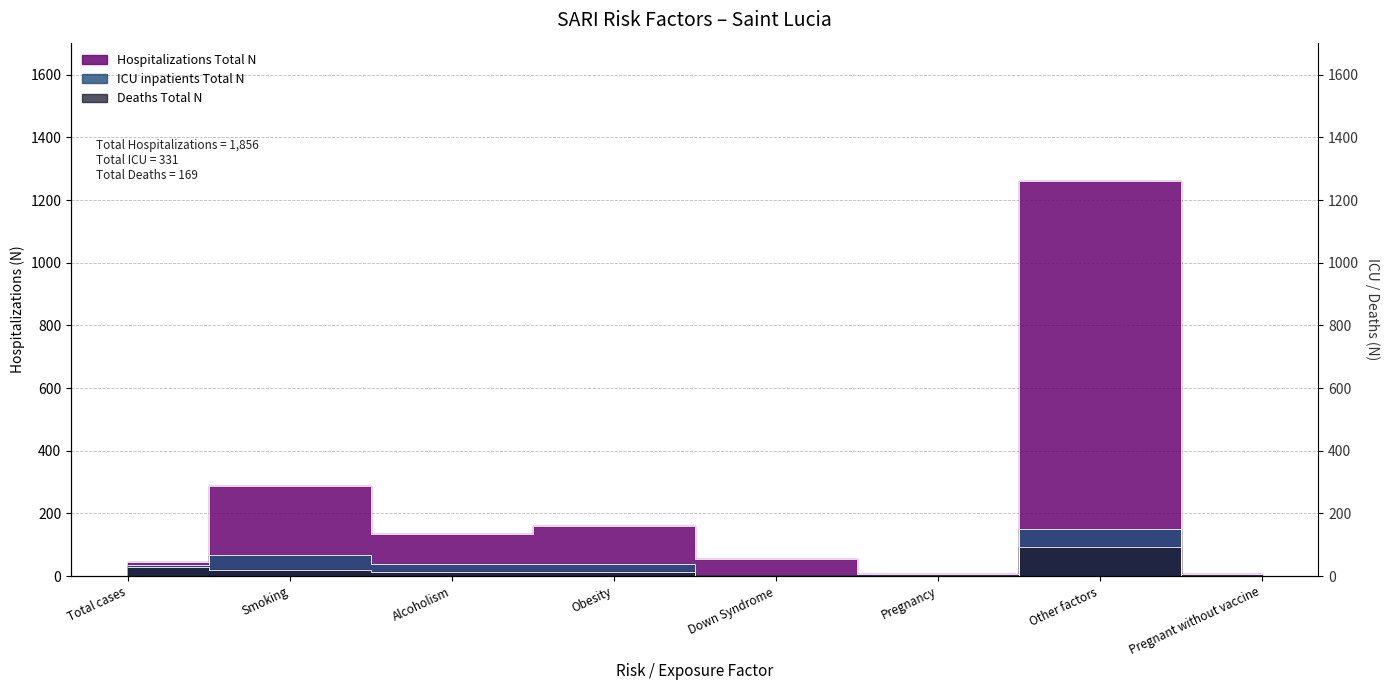

How many distinct data groups are displayed?

3